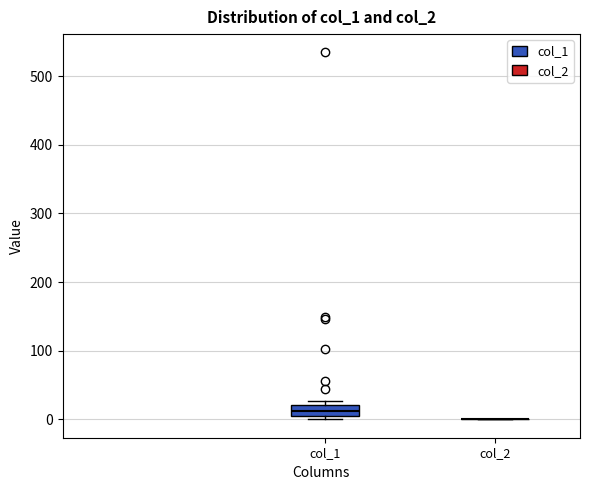

Reading left to right, transcribe this box plot: for each box, give where its median line is, the range the box spans, and where its two whiskers end, as read against the y-axis. The values are not printed on the chart, so give them approximately, as read against the axis.

col_1: median 10, box 0 to 20, whiskers 0 (just below the box's lower edge) to 30
col_2: box collapsed to a line at 0, whiskers 0 to 0